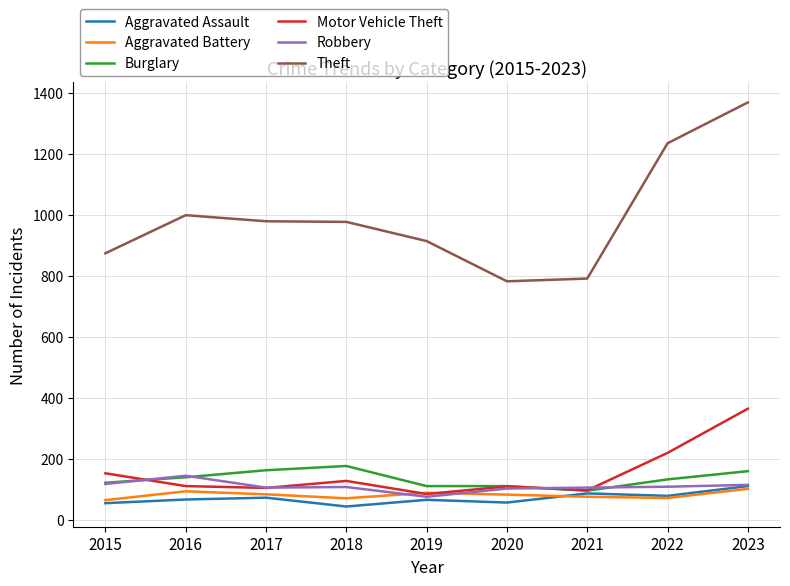

What is the average value of the Burglary series?

134